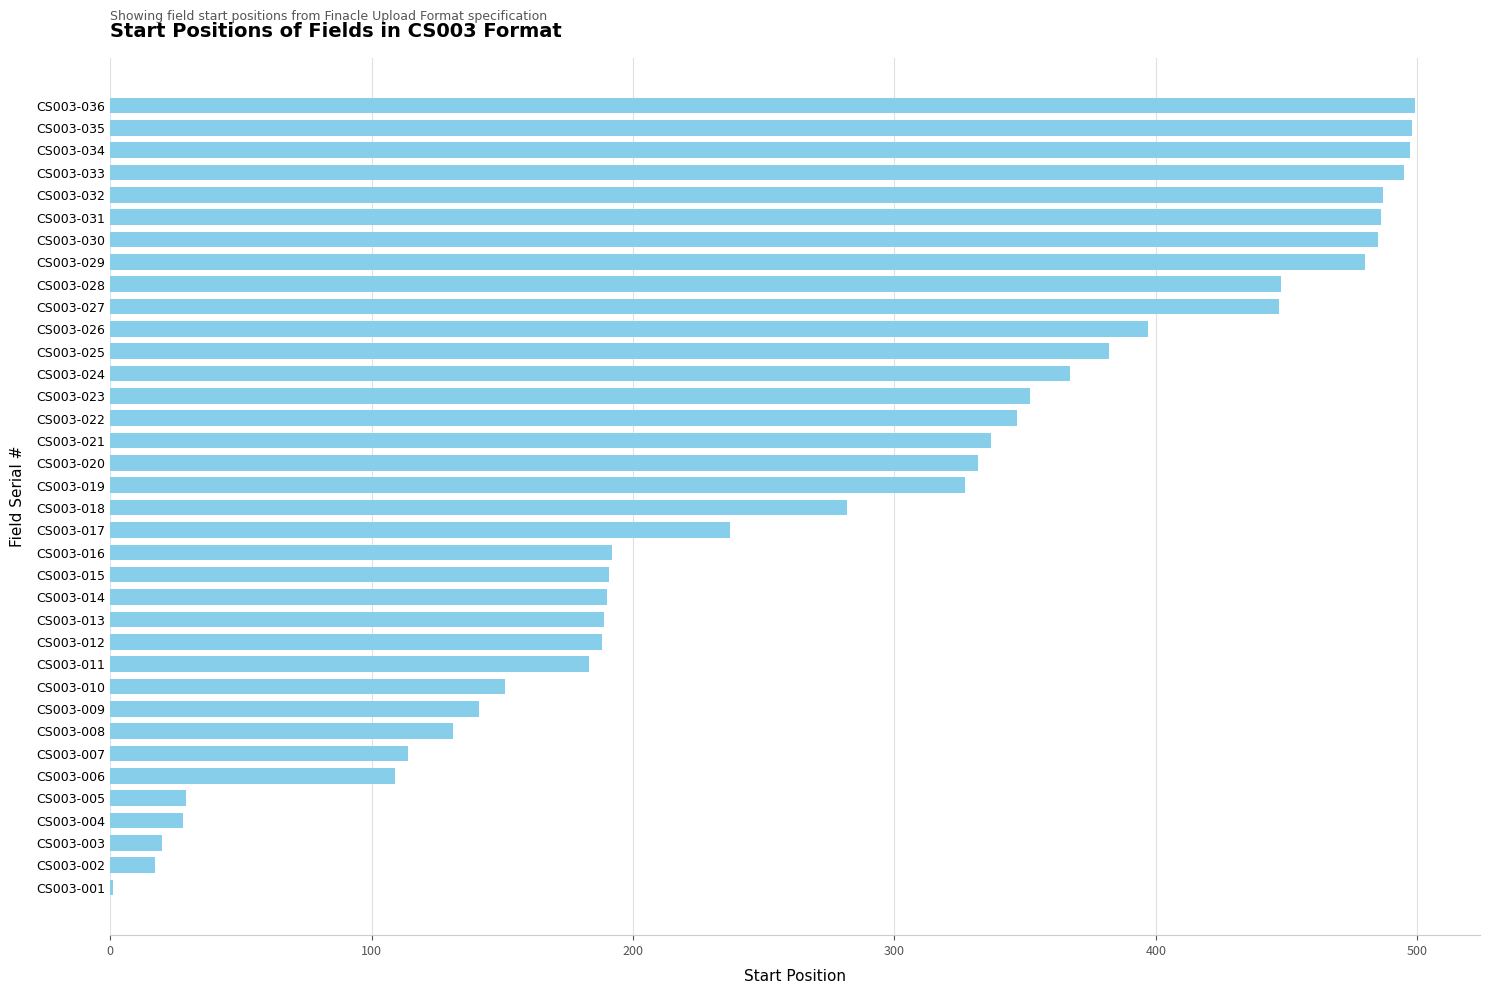

What is the sum of all values?

10056